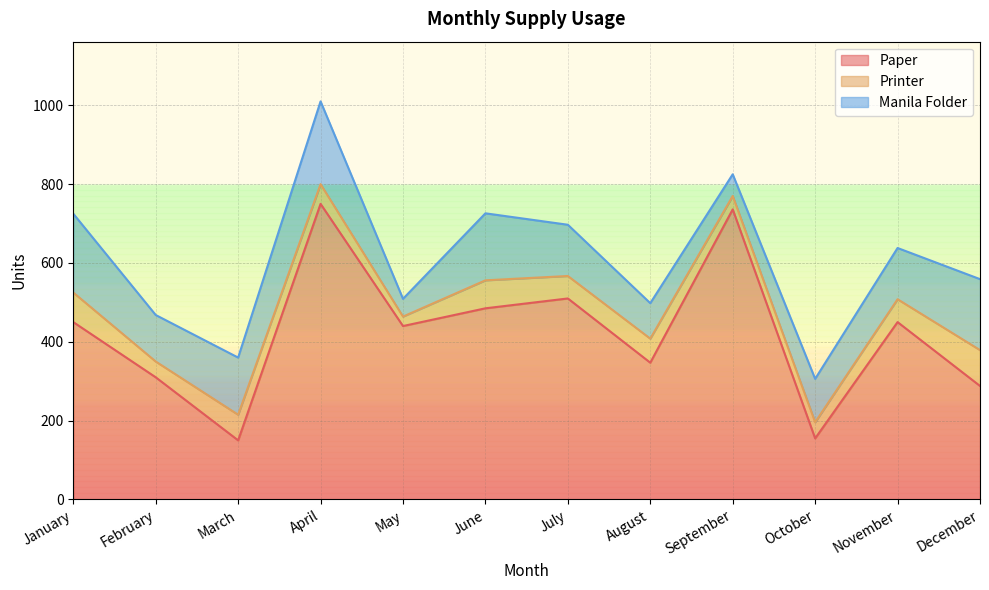

Reading right to left, transcribe all the data shown in this chart.

Paper: 288	450	155	736	347	510	485	440	750	150	310	450
Printer: 91	58	41	34	61	57	71	24	50	65	40	75
Manila Folder: 180	130	110	55	90	130	170	45	210	145	118	200